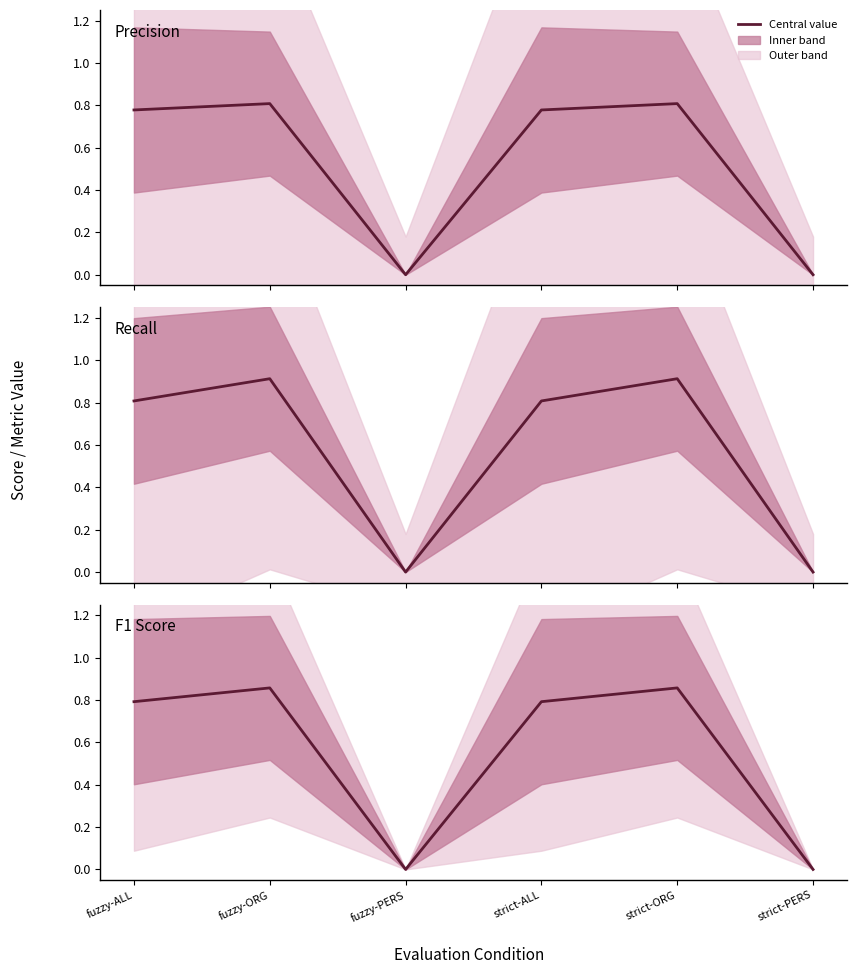

How many distinct data groups are displayed?

3